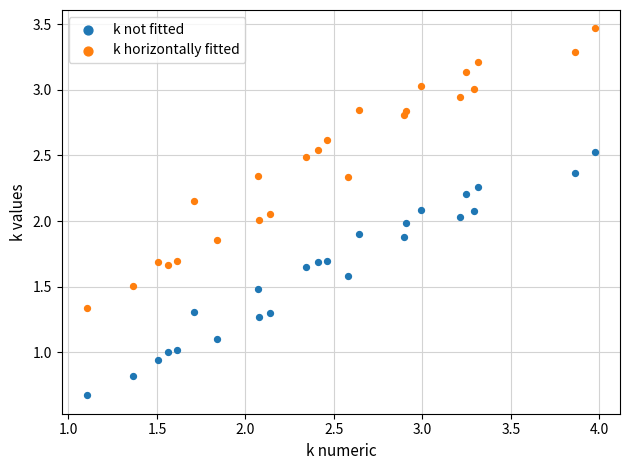

Which series has the largest Y range (max minus min)?

k horizontally fitted